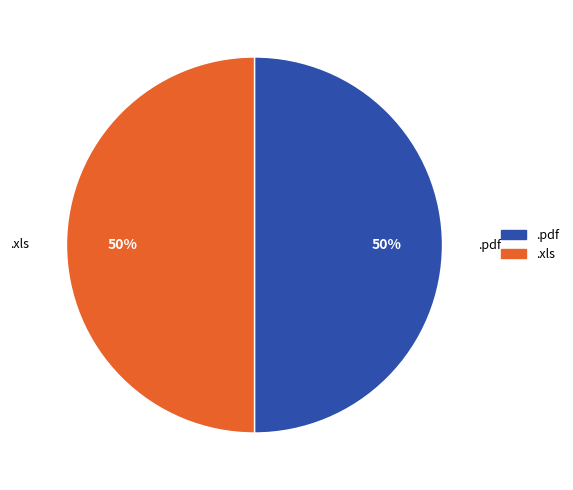

Approximately how many times larger is the value at .pdf compared to .xls?

1.0